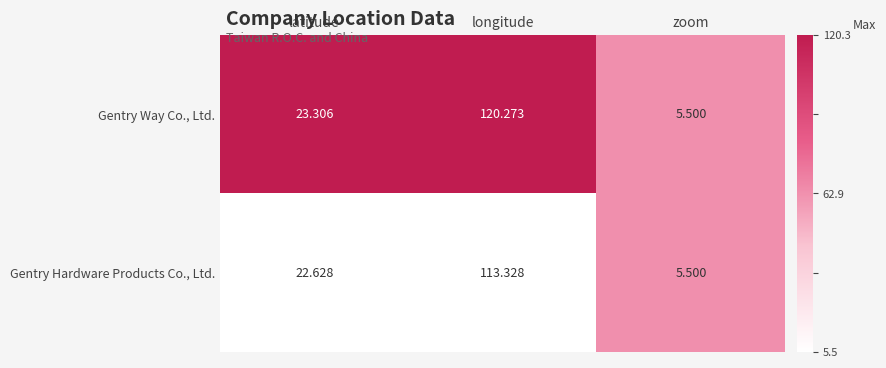

Where does the Gentry Hardware Products Co., Ltd. series first go above 22?

latitude